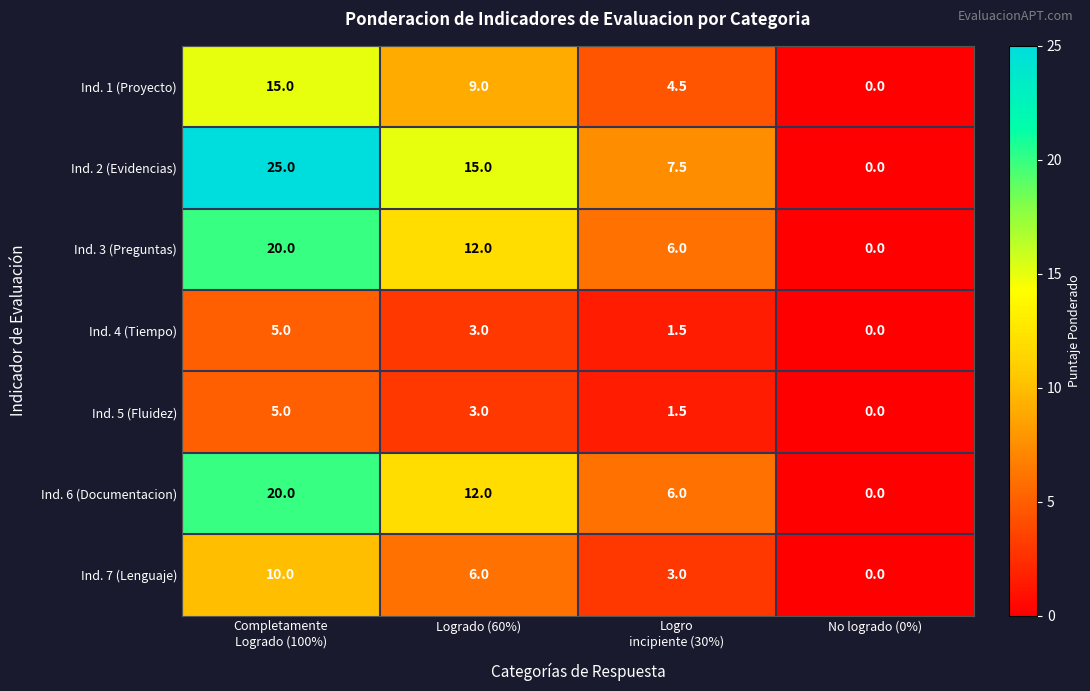

Where is Ind. 7 (Lenguaje) nearest to the value 5?

Logrado (60%)